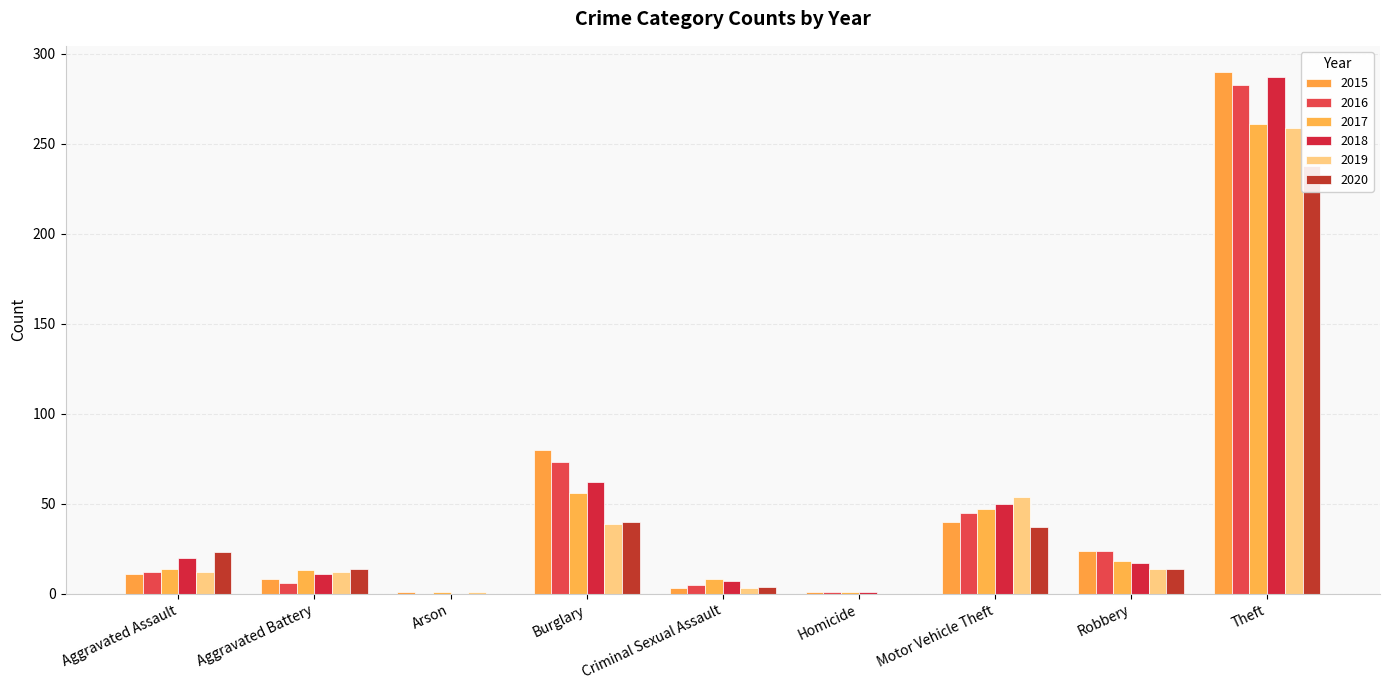

Which category has the lowest value in the 2019 series?

Homicide